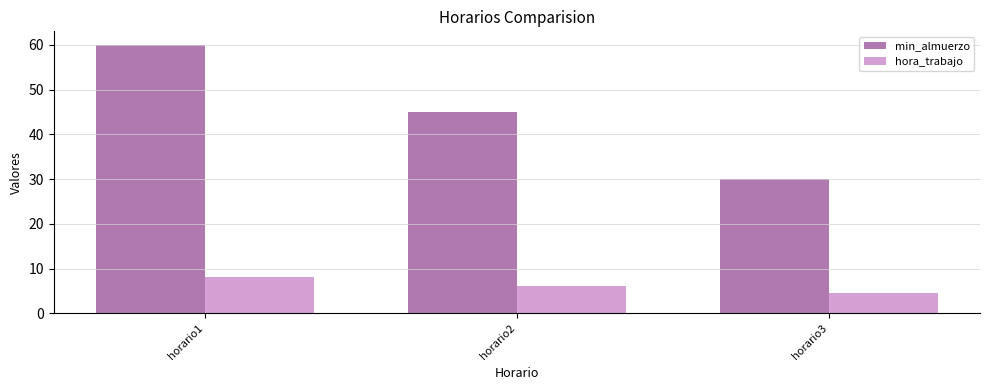

The value of hora_trabajo at horario2 is 6.0. True or false?

True